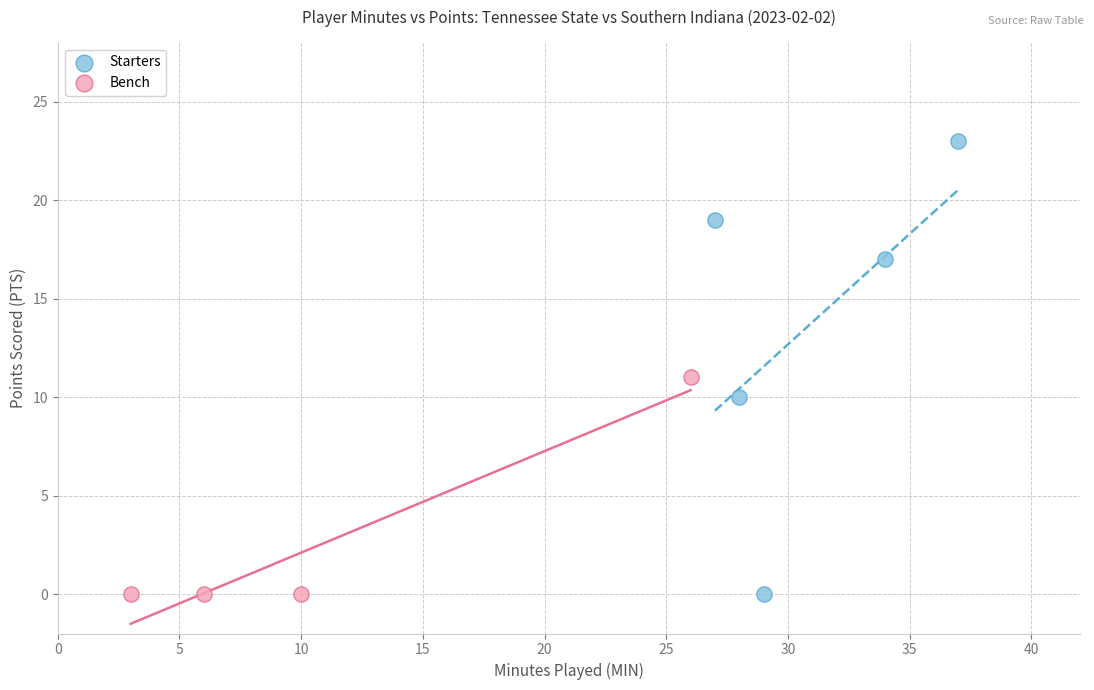

Which series has the largest Y range (max minus min)?

Starters